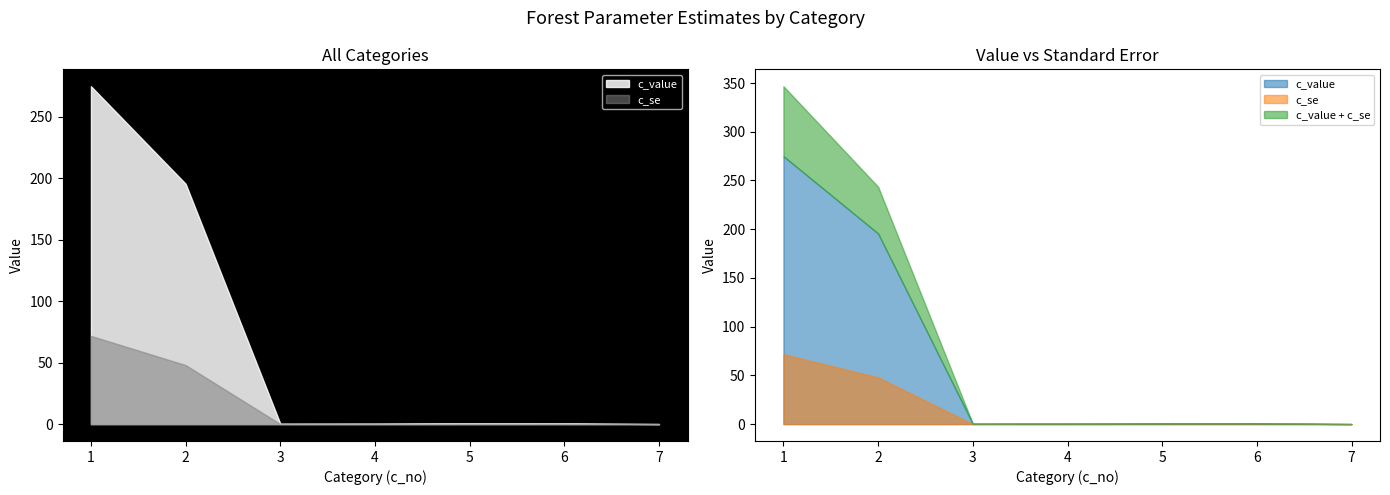

At how many categories does at least one series exceed 17?

2